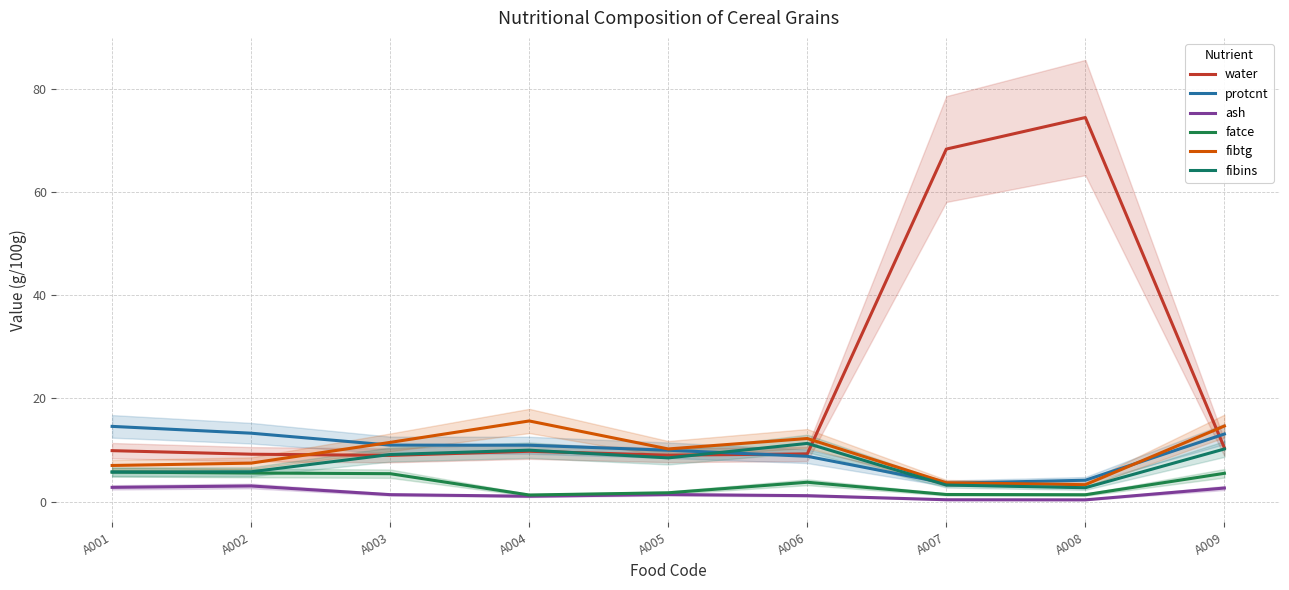

What is the difference between the maximum and minimum values in the fatce series?

4.4